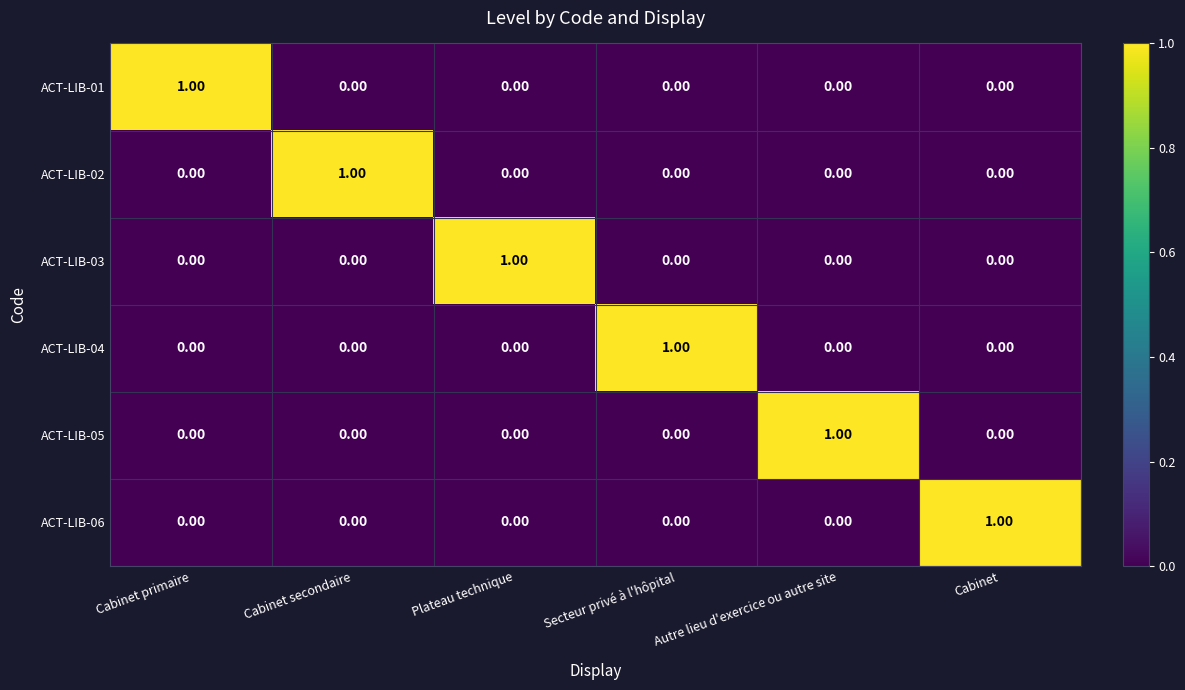

Which has a higher value, Cabinet secondaire or Autre lieu d'exercice ou autre site?

Cabinet secondaire